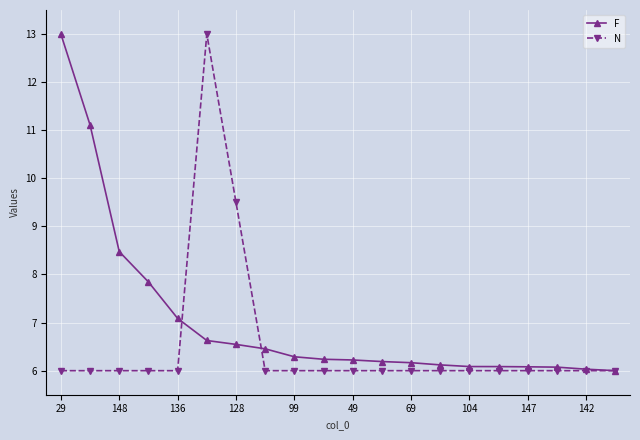

At how many categories does at least one series exceed 7?

7